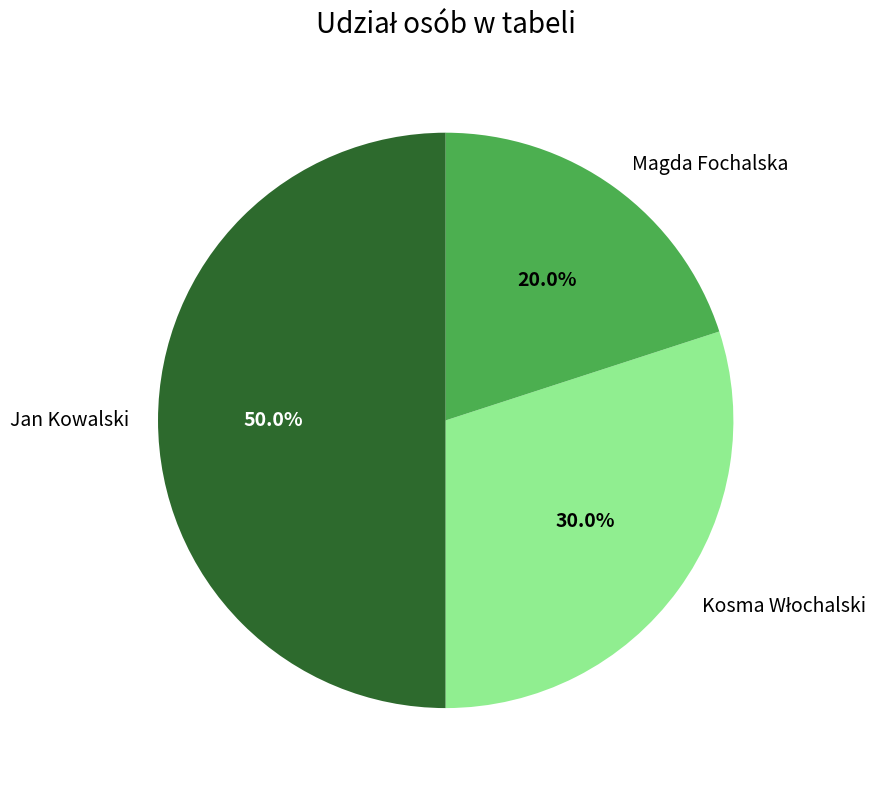

What percentage do Magda Fochalska and Jan Kowalski together represent?

70.0%